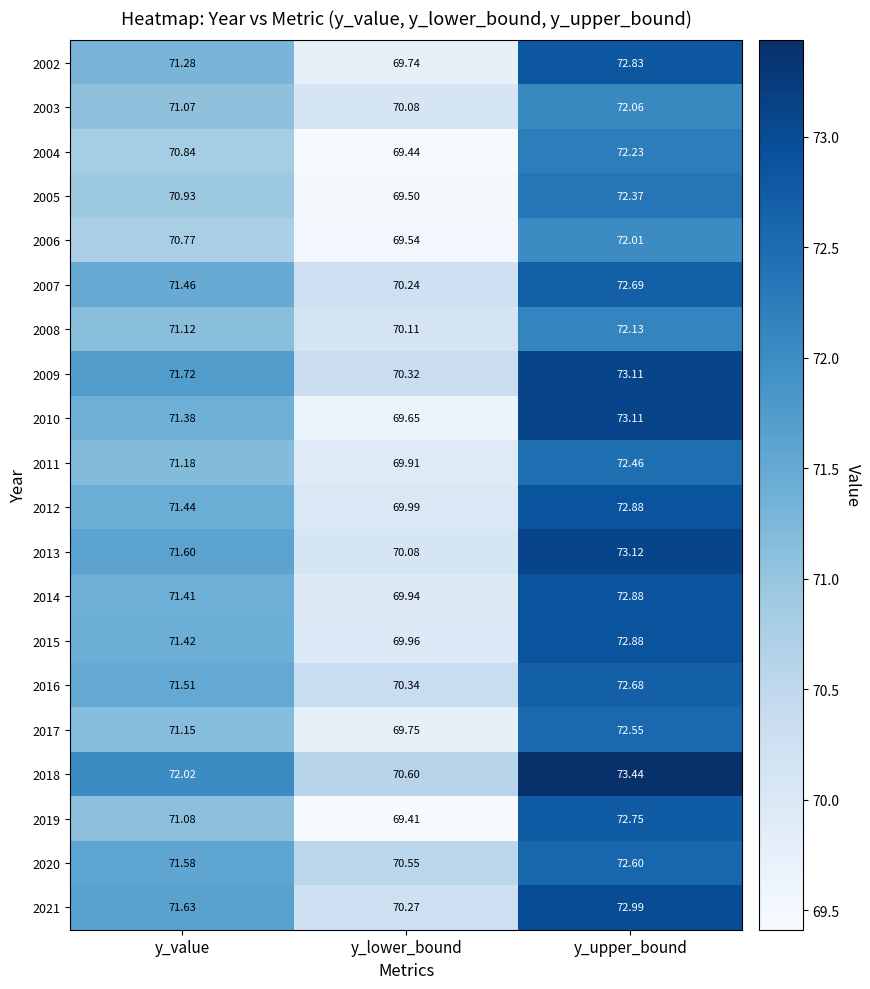

List the labels in order of 2010 value, largest first.

y_upper_bound, y_value, y_lower_bound